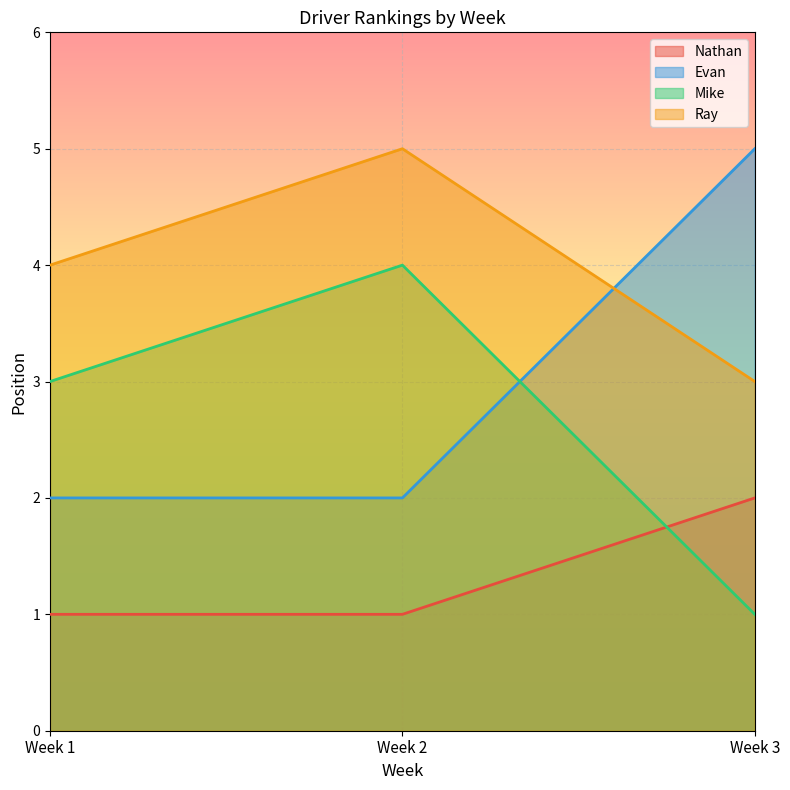

What is the difference between the Ray values at Week 1 and Week 2?

1